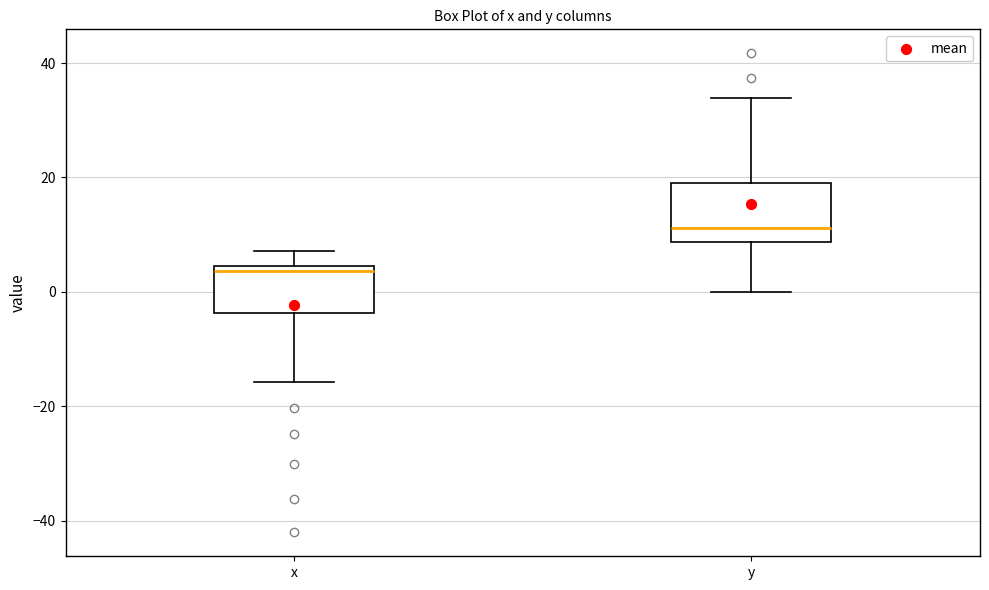

Reading left to right, read every box against the y-axis: the position of its median line, the range the box covers, and the ends of its whiskers. The values are not printed on the chart, so give them approximately, as read against the axis.

x: median 4 (just below the box's upper edge), box -4 to 4, whiskers -16 to 8
y: median 12, box 8 to 18, whiskers 0 to 34